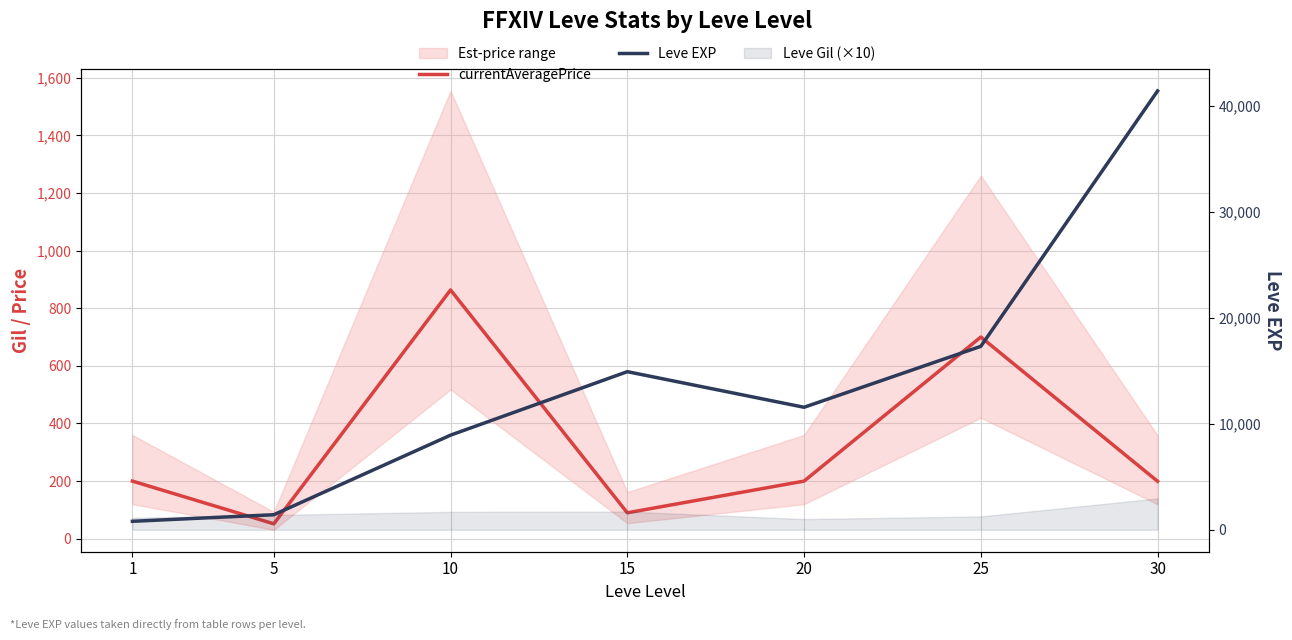

What is the maximum value for Leve EXP?

41410.0